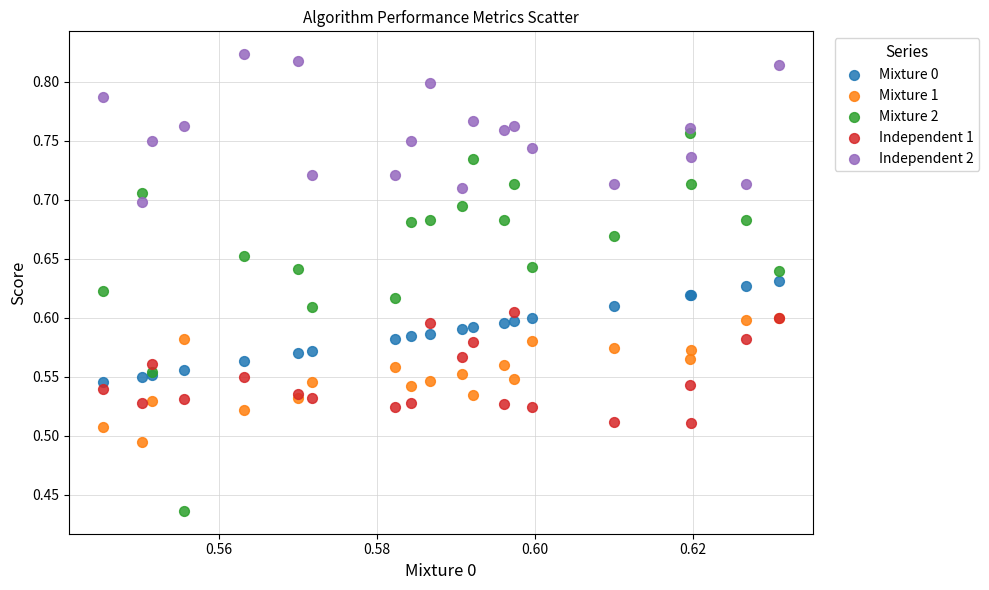

Which series reaches the maximum Y coordinate?

Independent 2